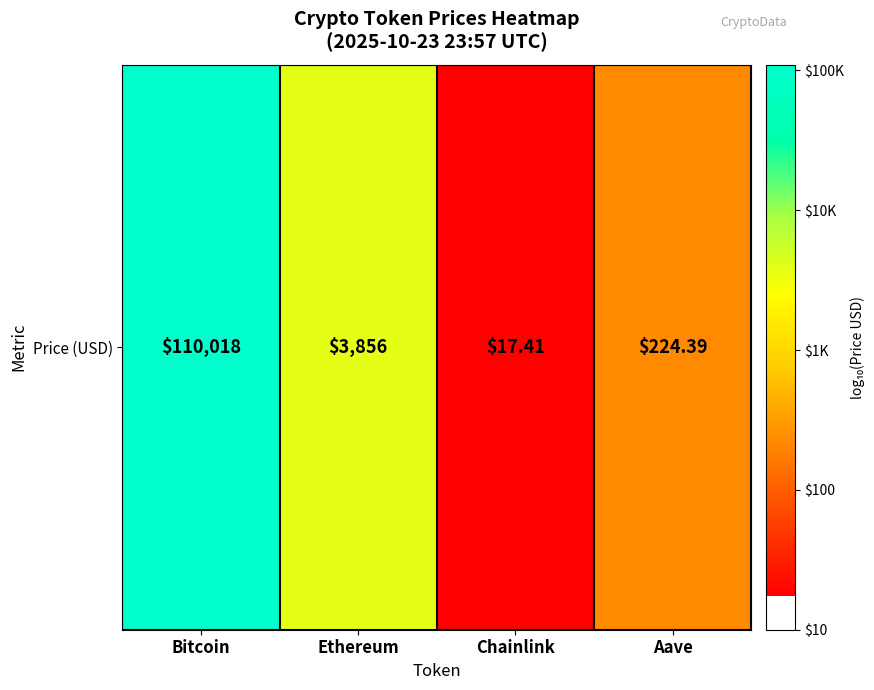

Which category has the lowest value across all series?

Chainlink